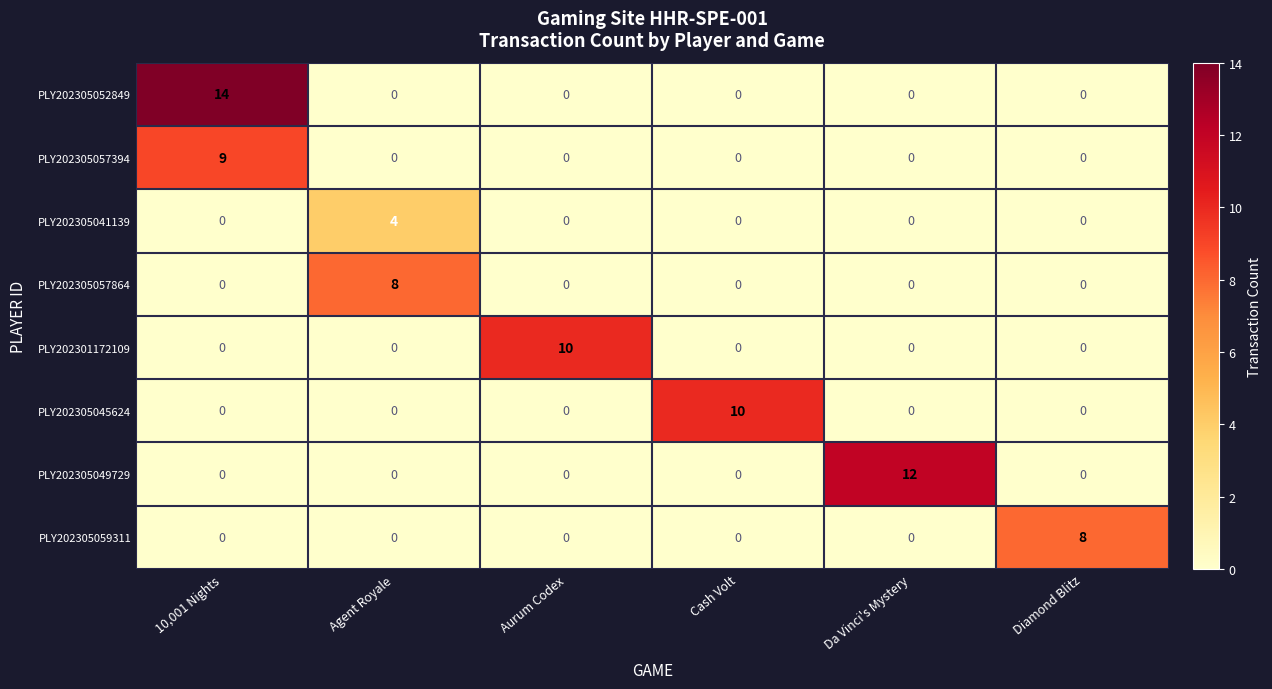

What is the total value across all series at Diamond Blitz?

8